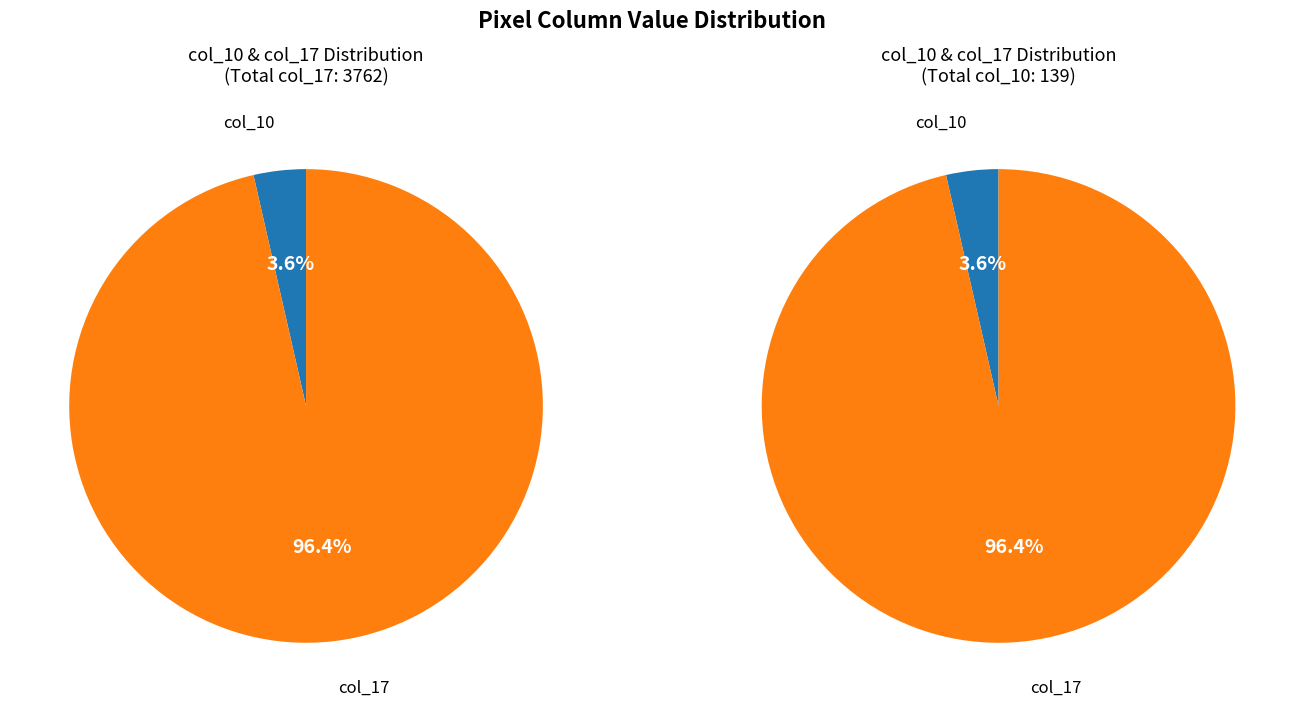

The 25 slice represents 1% of the pie. True or false?

False